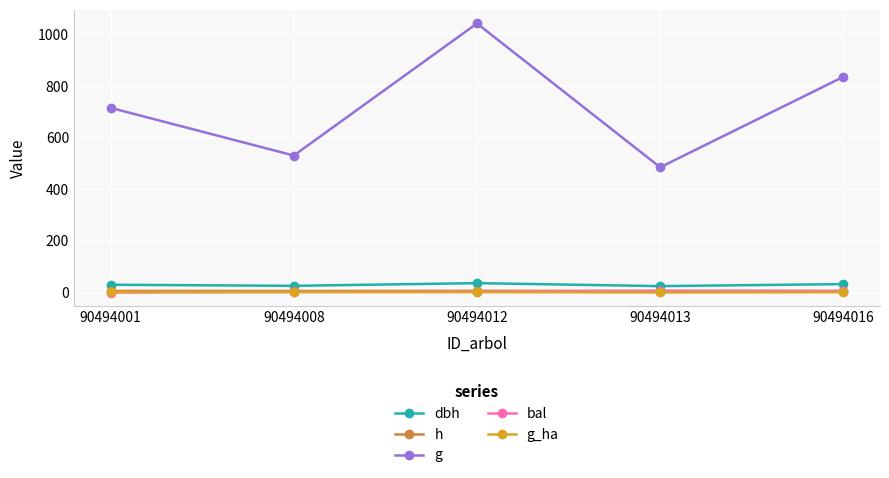

True or false: h and g_ha cross at least once.

False